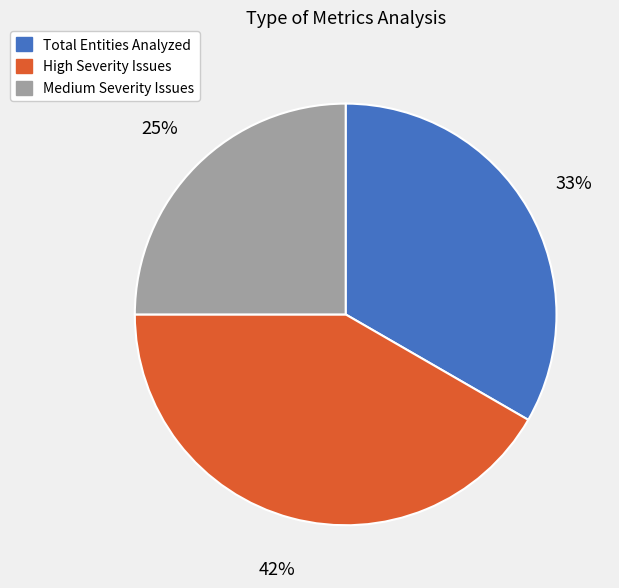

Between High Severity Issues and Medium Severity Issues, which is larger?

High Severity Issues